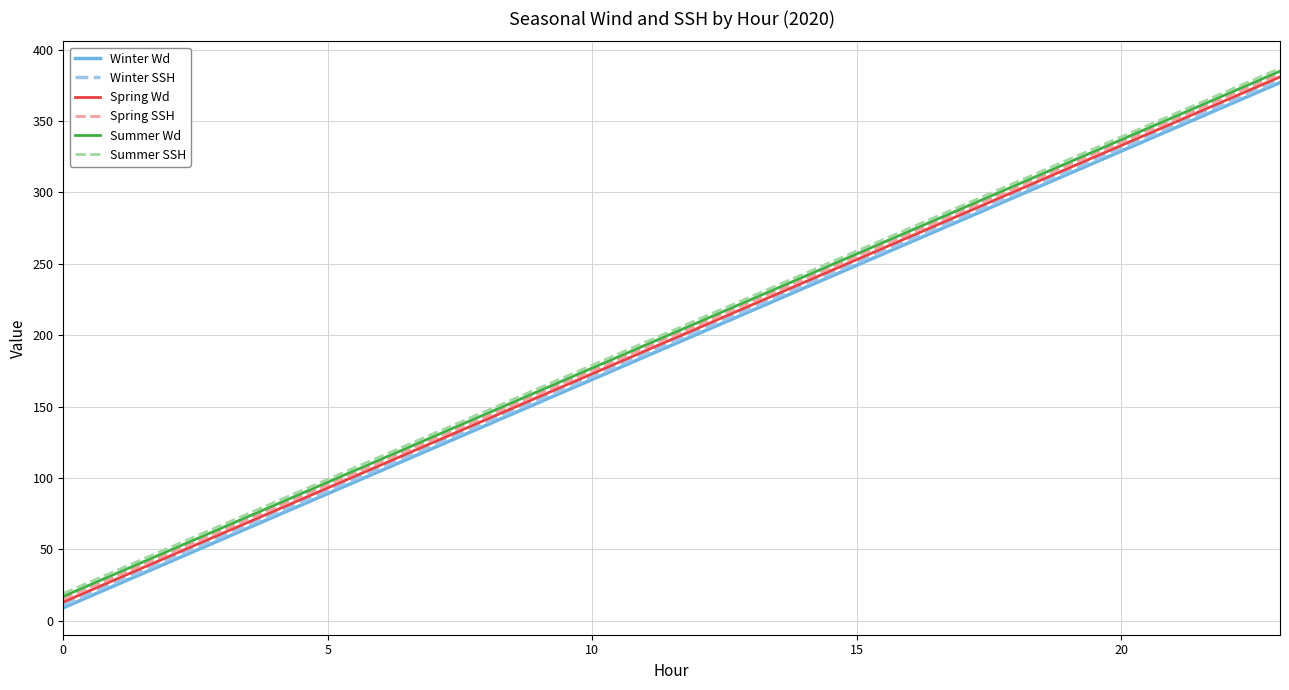

How many lines are shown in the chart?

6